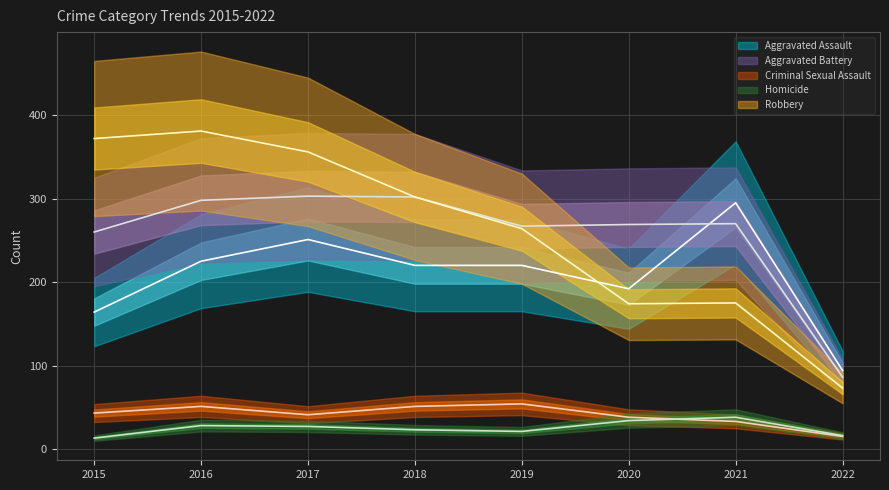

What is the difference between the second highest and second lowest values in the Aggravated Assault series?

87